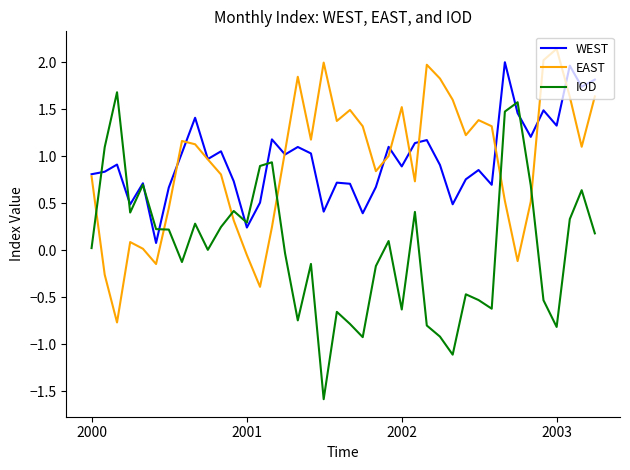

Which series has the widest spread of values?

IOD